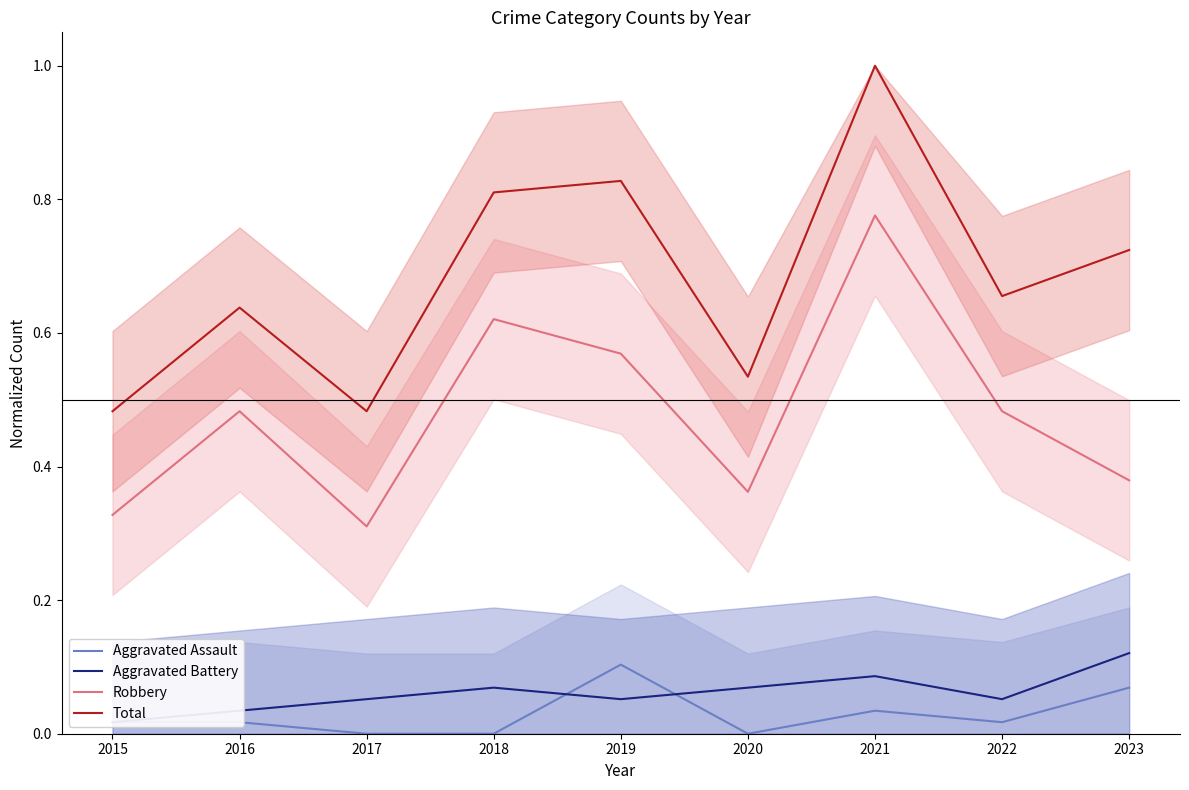

What is the sum of all Aggravated Battery values?

0.6